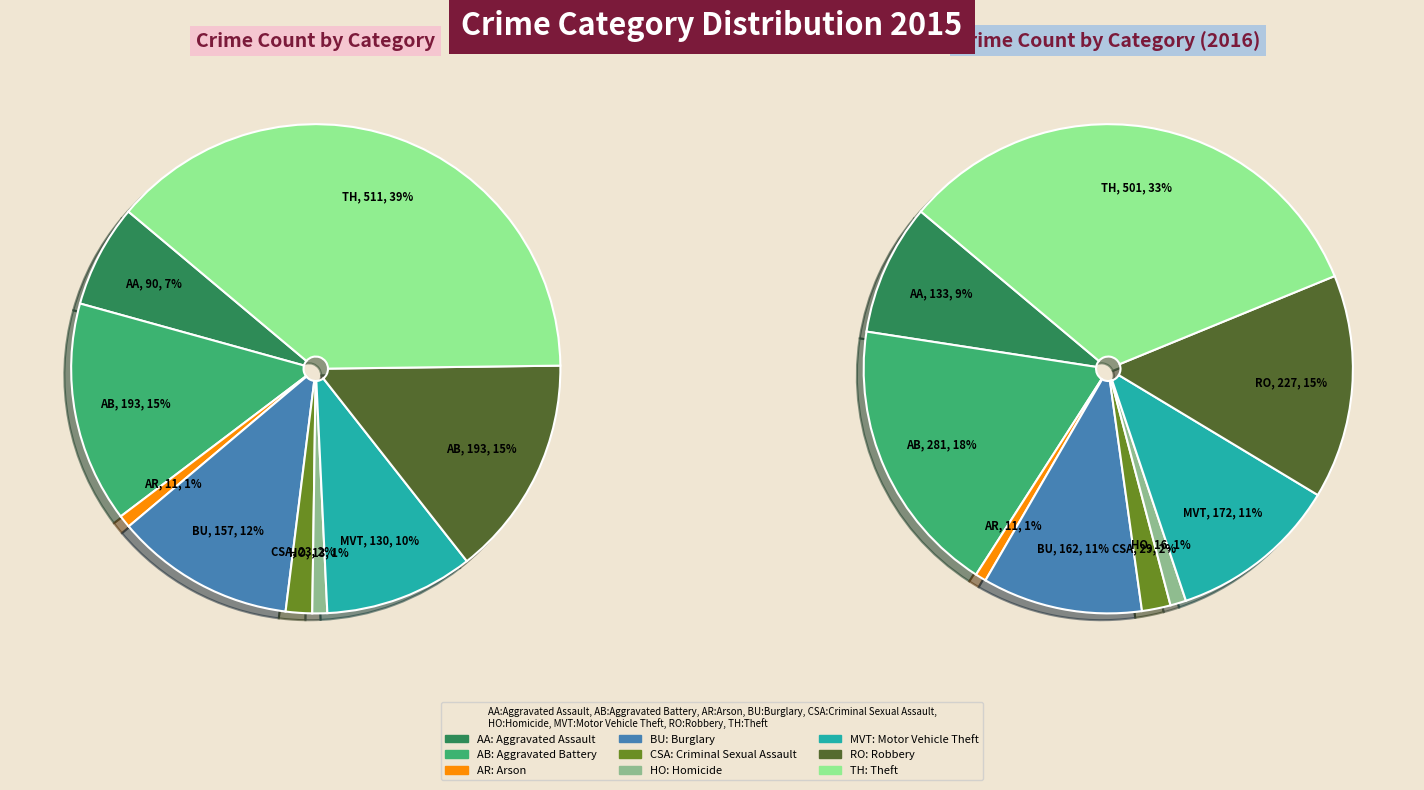

How many slices are in this pie chart?

9